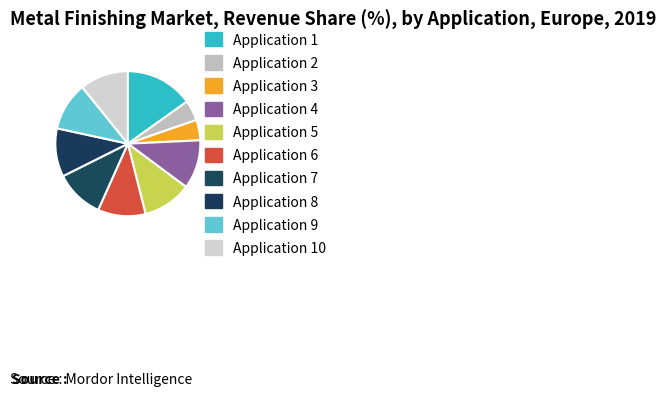

To the nearest percent, what is the average slice percentage?

10%